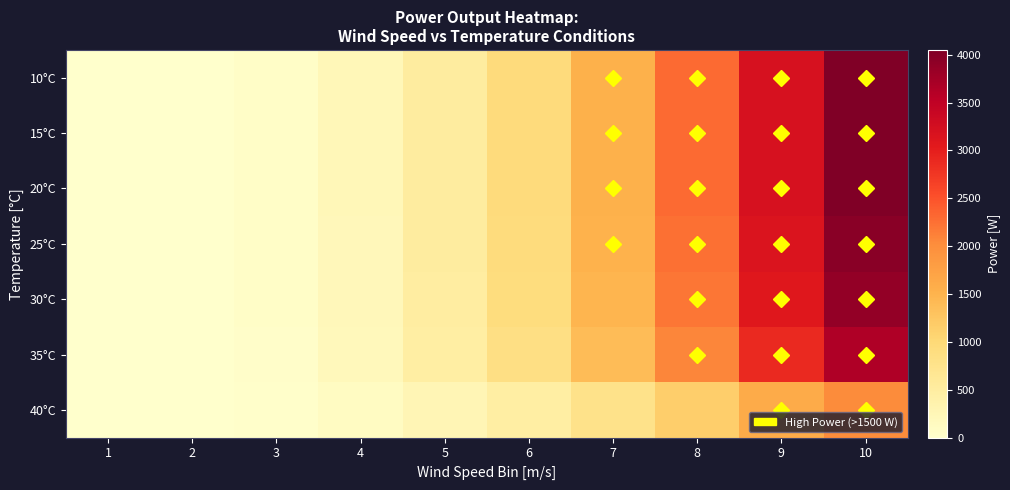

Between 4 and 9, which series saw the biggest shift?

10°C